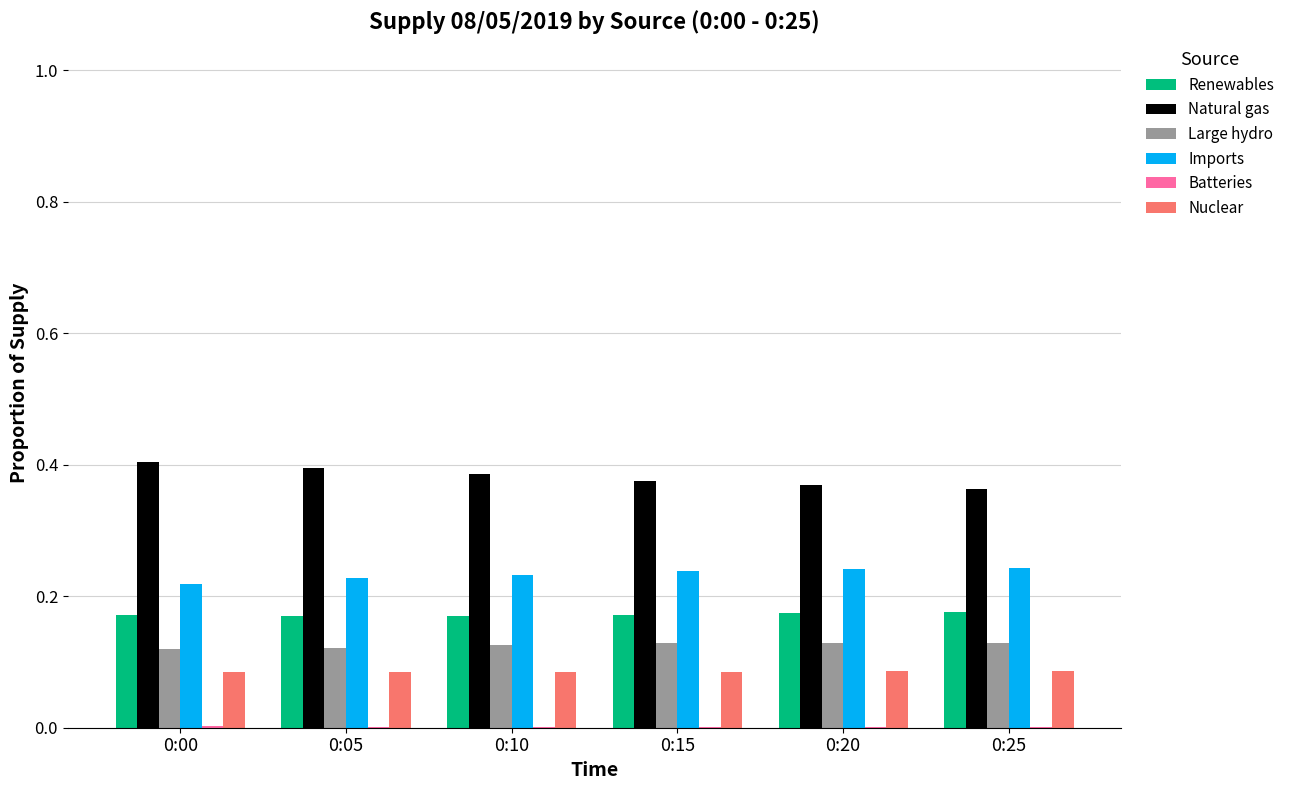

The value of Nuclear at 0:15 is 0.0. True or false?

False